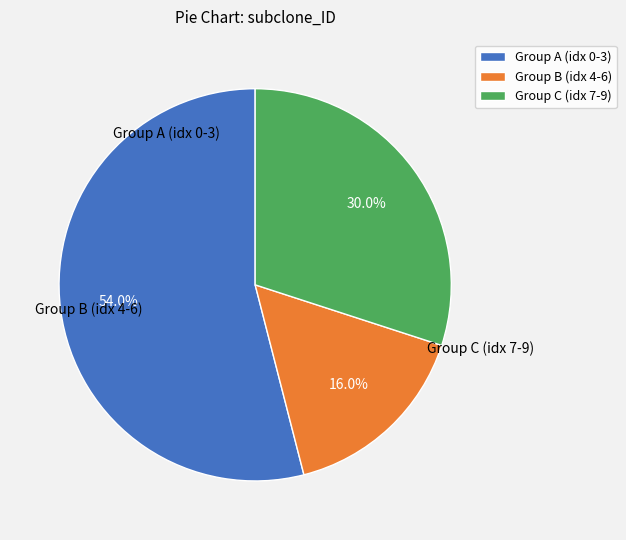

Combined, what portion of the pie is Group B (idx 4-6) and Group C (idx 7-9)?

46.0%